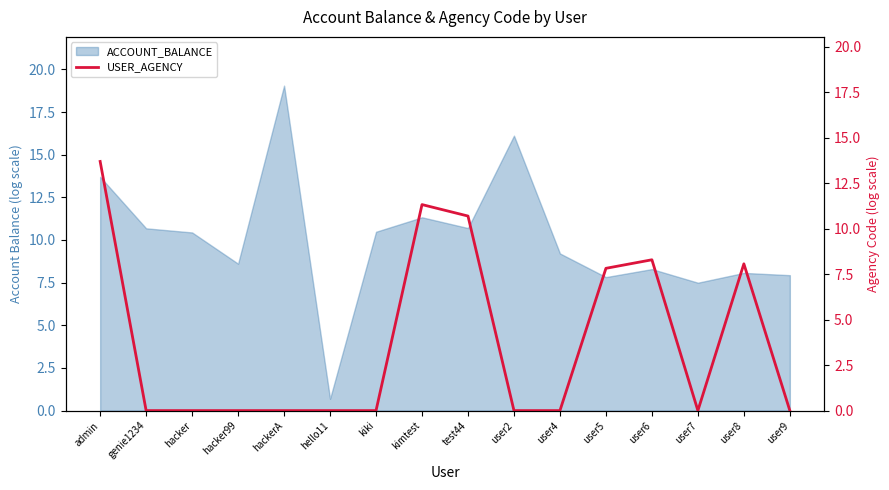

What is the approximate value of ACCOUNT_BALANCE at hackerA?

19.0